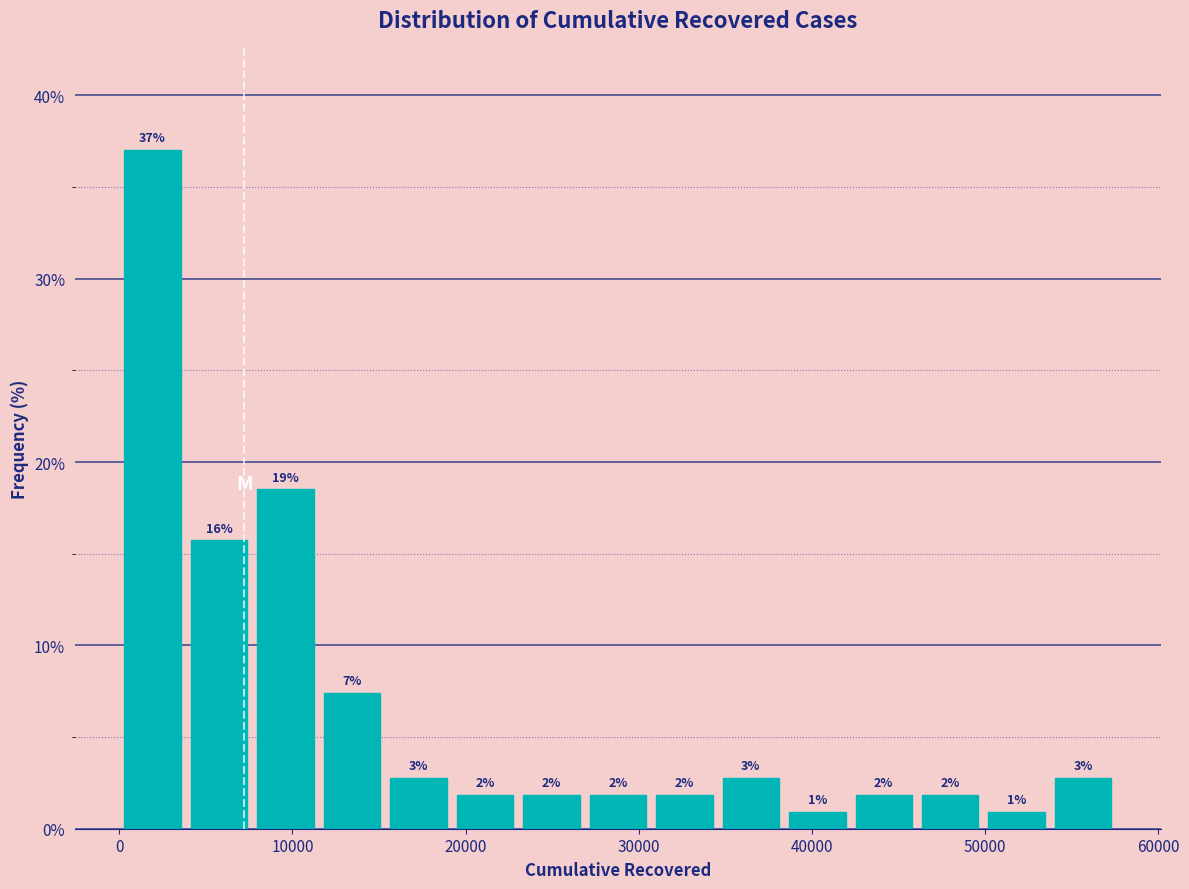

Around what value on the x-axis is the tallest bar? Give the approximate position of its centre, as read against the axis.

2000